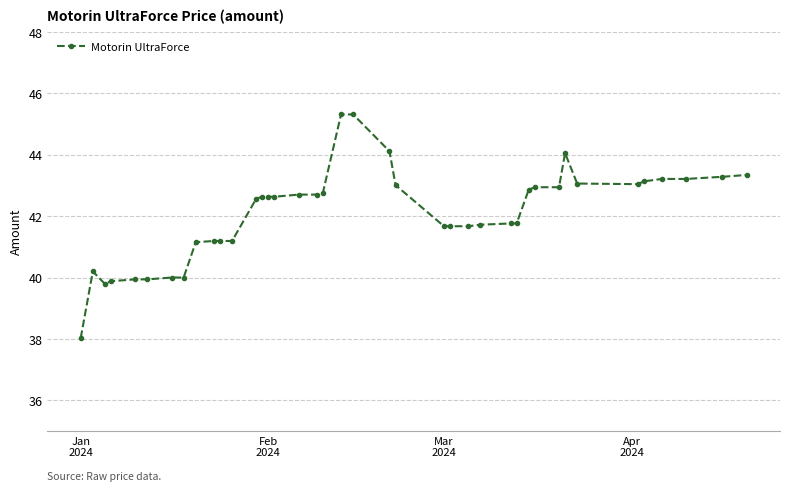

How many lines are shown in the chart?

1